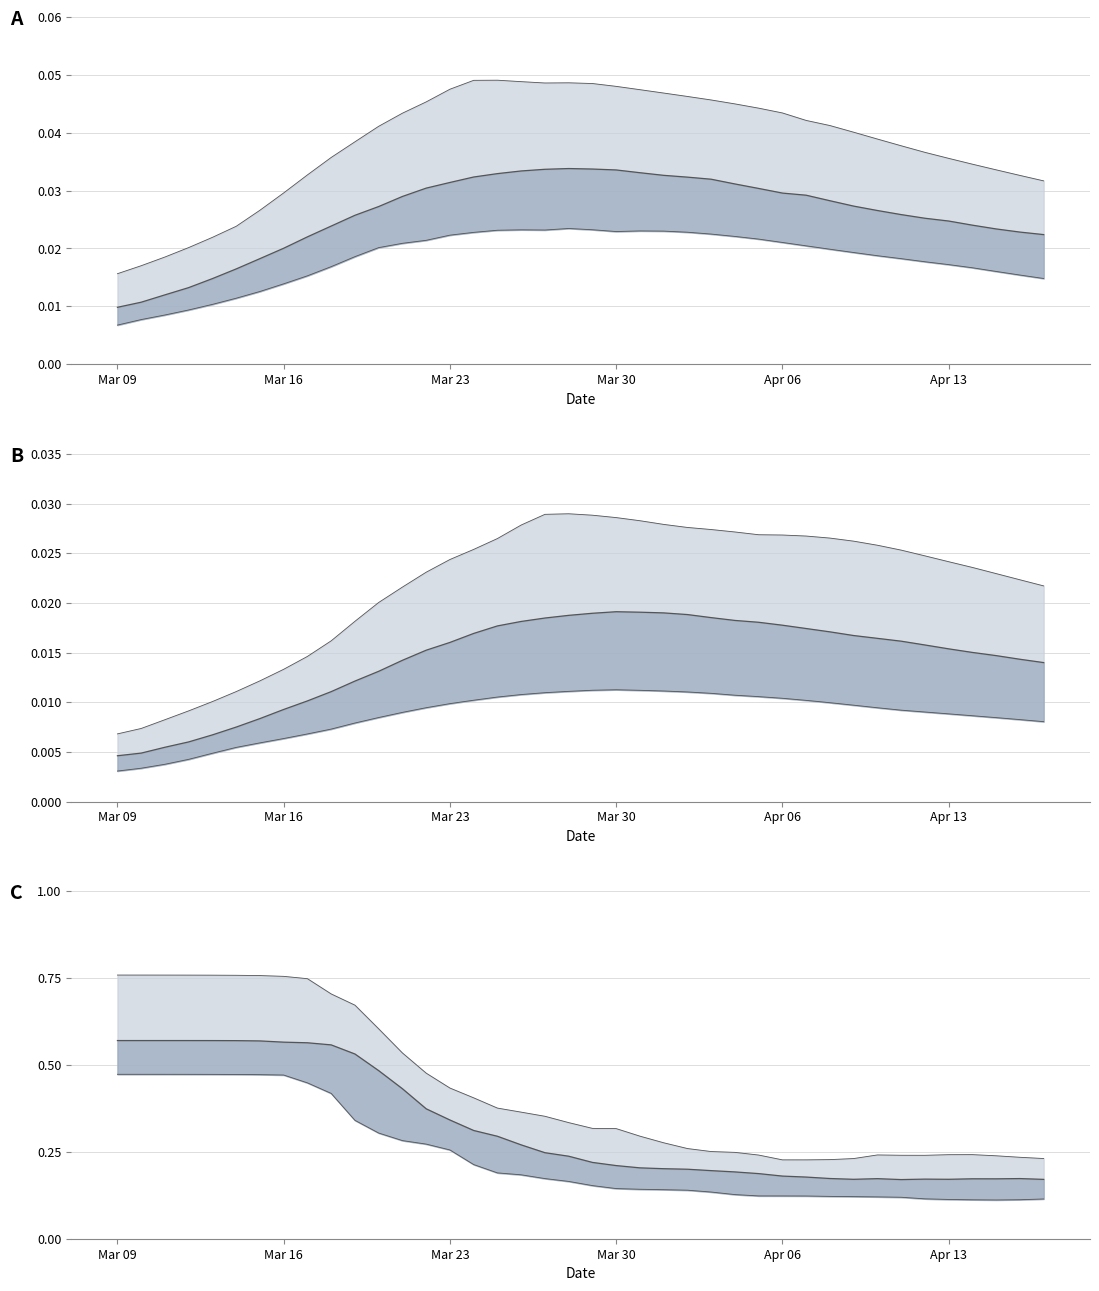

Is it true that the value at 13 is 0.2?

False